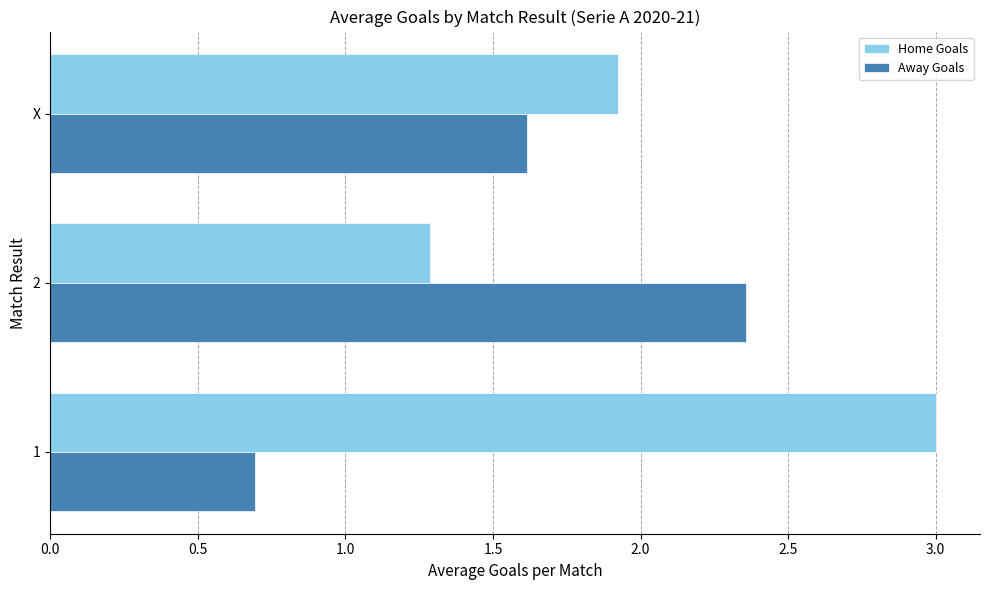

What is the sum of all Home Goals values?

6.2